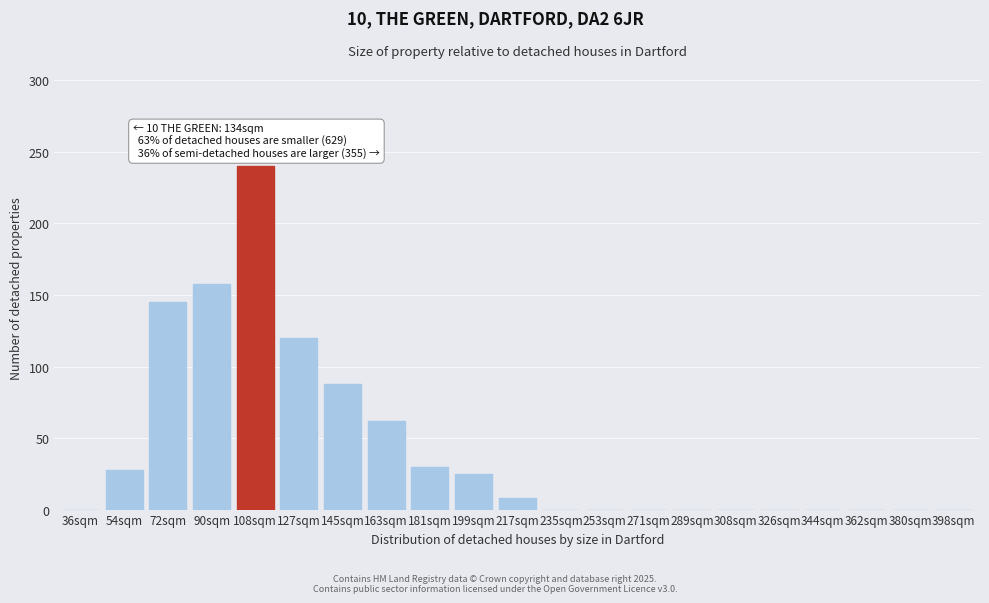

Reading left to right, list all the values displayed in this chart.

36sqm=0	54sqm=28	72sqm=145	90sqm=158	108sqm=240	127sqm=120	145sqm=88	163sqm=62	181sqm=30	199sqm=25	217sqm=8	235sqm=0	253sqm=0	271sqm=0	289sqm=0	308sqm=0	326sqm=0	344sqm=0	362sqm=0	380sqm=0	398sqm=0